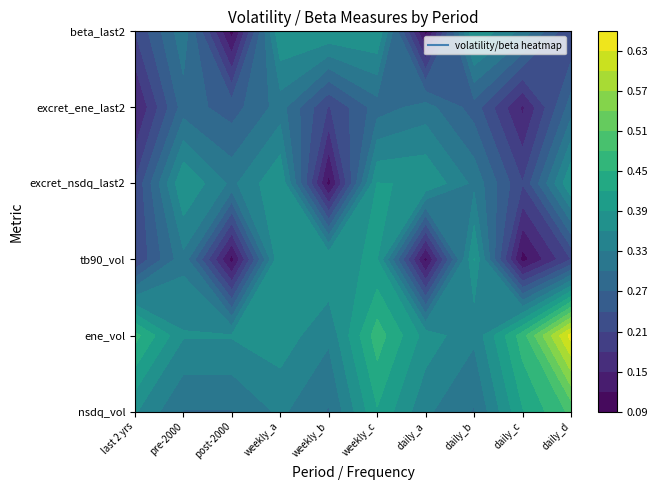

Which series has the largest total across all categories?

ene_vol